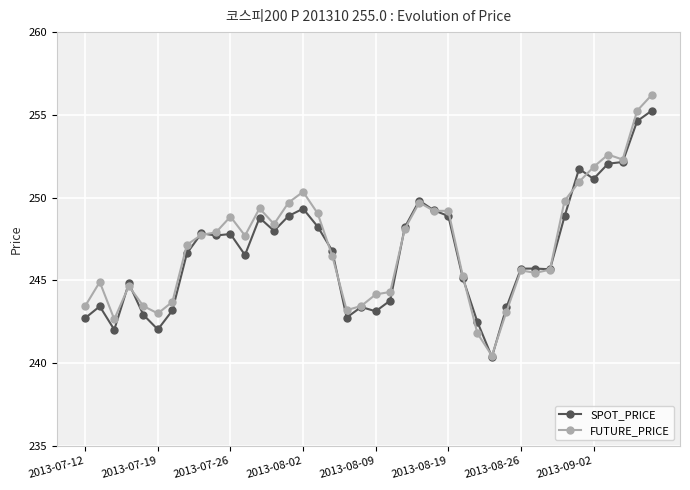

What is the value of the FUTURE_PRICE point at the 18th from the left?

246.5